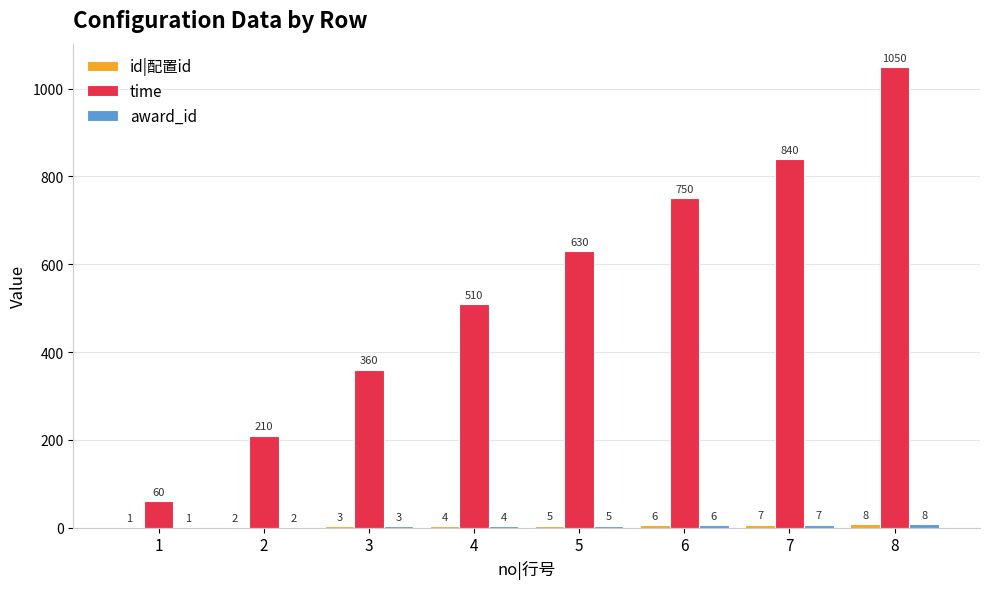

Which series has the largest range (max minus min)?

time